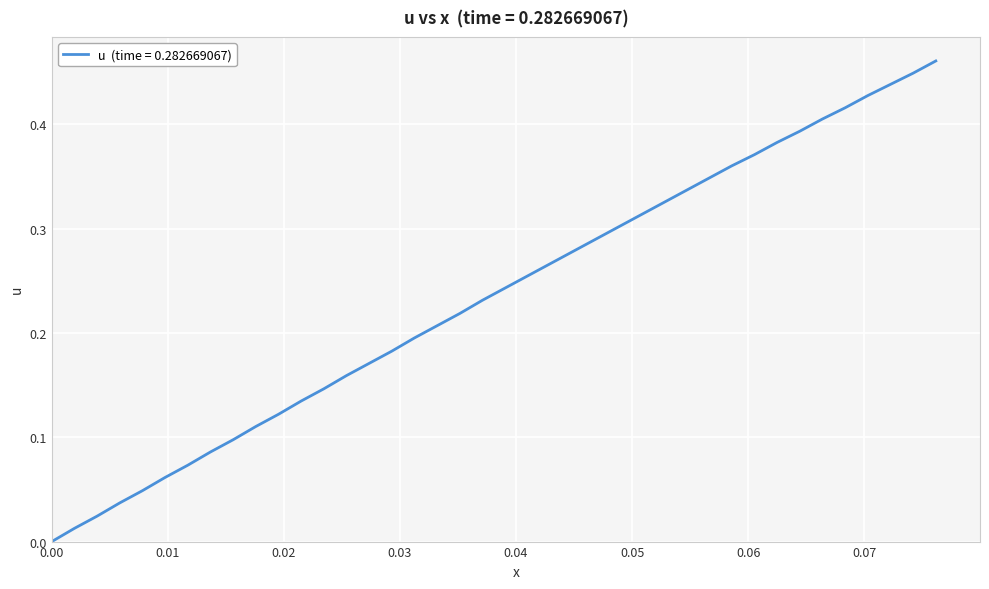

How many lines are shown in the chart?

1